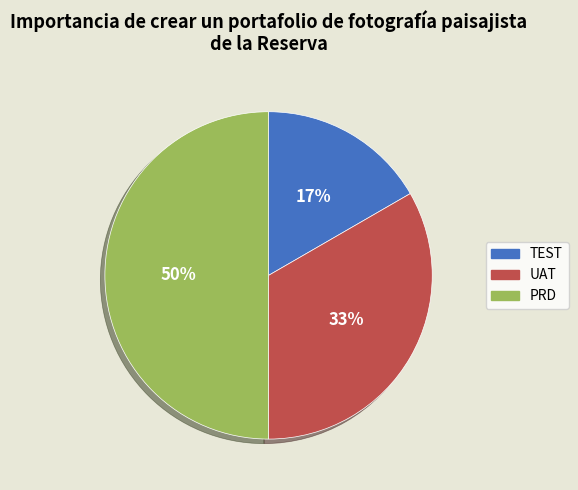

Rank the categories by value from highest to lowest.

PRD, UAT, TEST